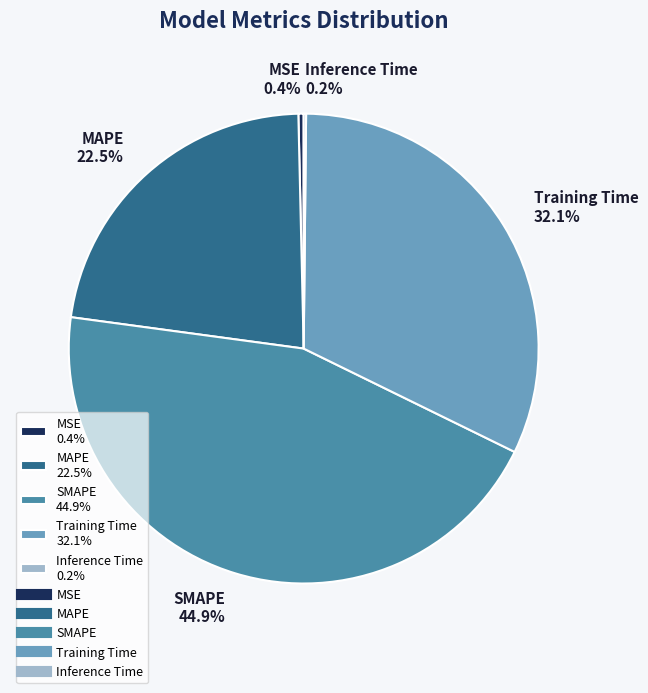

Do MSE 0.4% and SMAPE 44.9% together represent more than half of the pie?

No